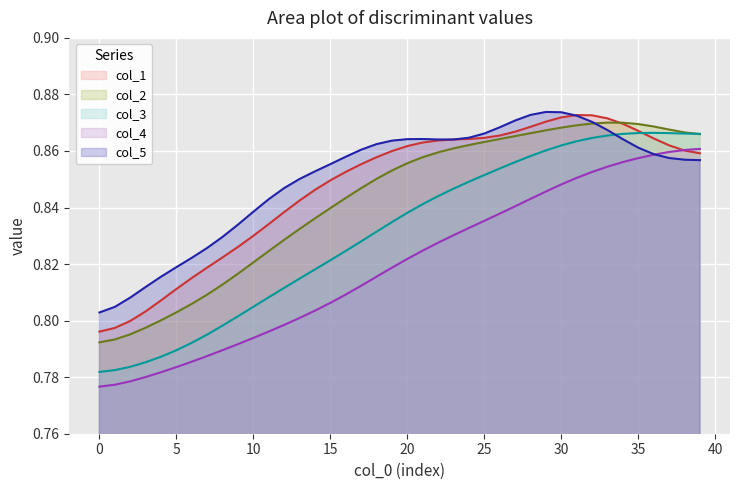

List the series in order of their peak value, lowest first.

col_4, col_3, col_2, col_1, col_5